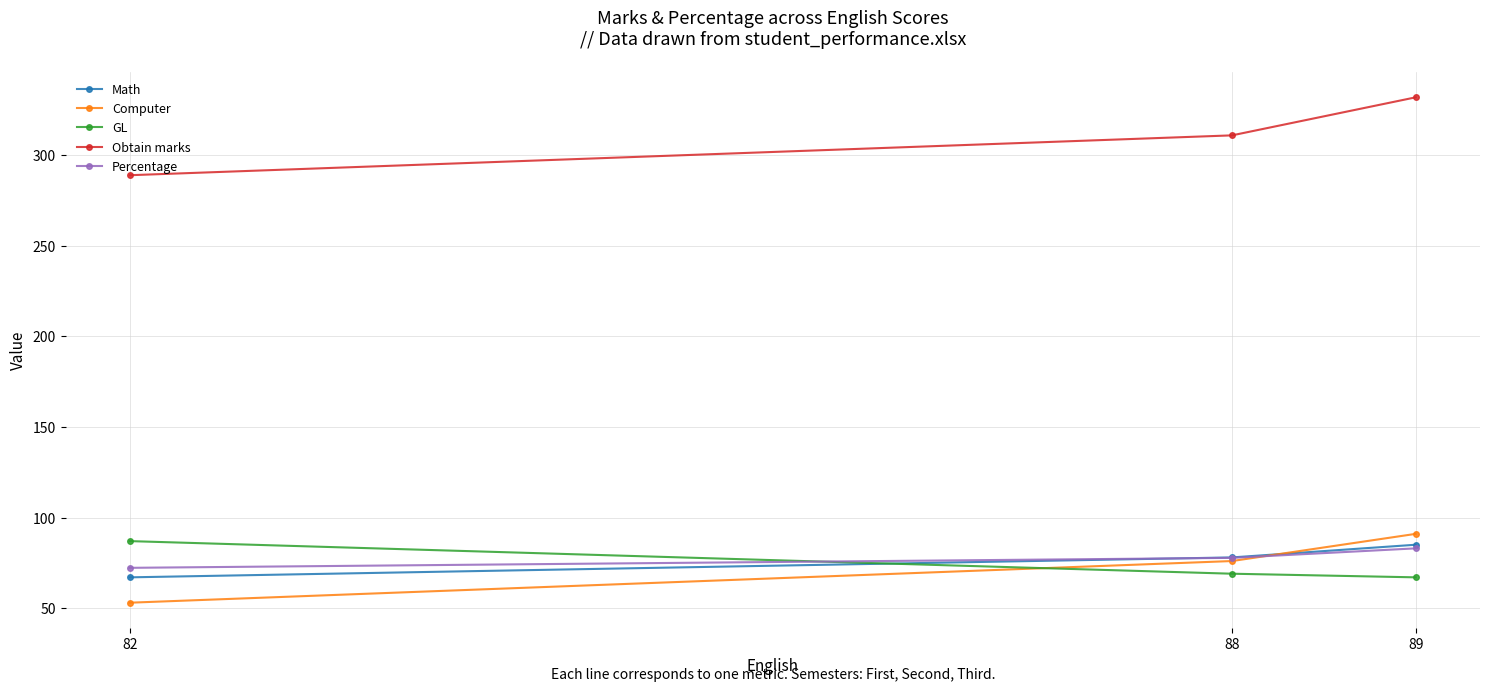

What is the value of the Obtain marks point at the 1st from the left?

289.0